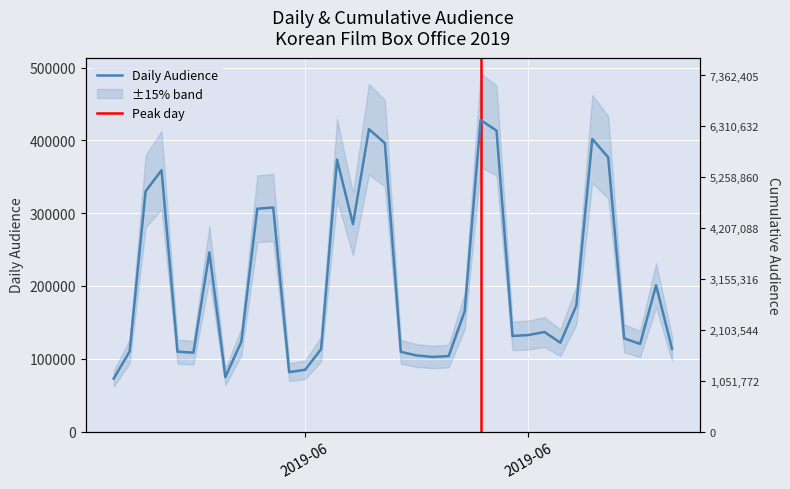

Is the value of 누적관객수 at 30 greater than the value of 관객수 at 23?

Yes